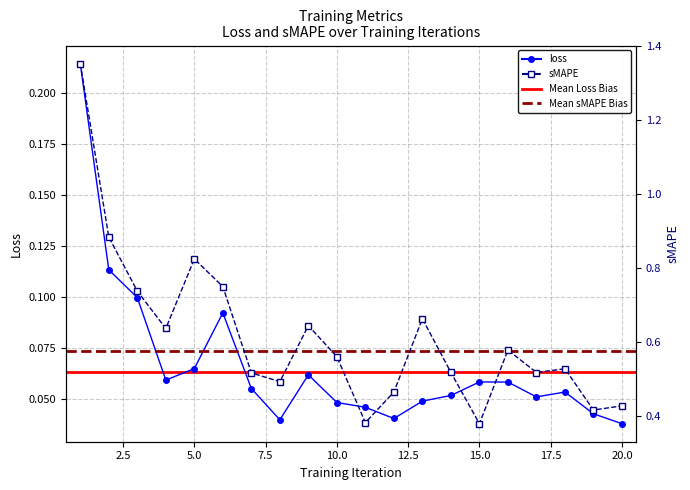

What is the maximum value for sMAPE?

1.4